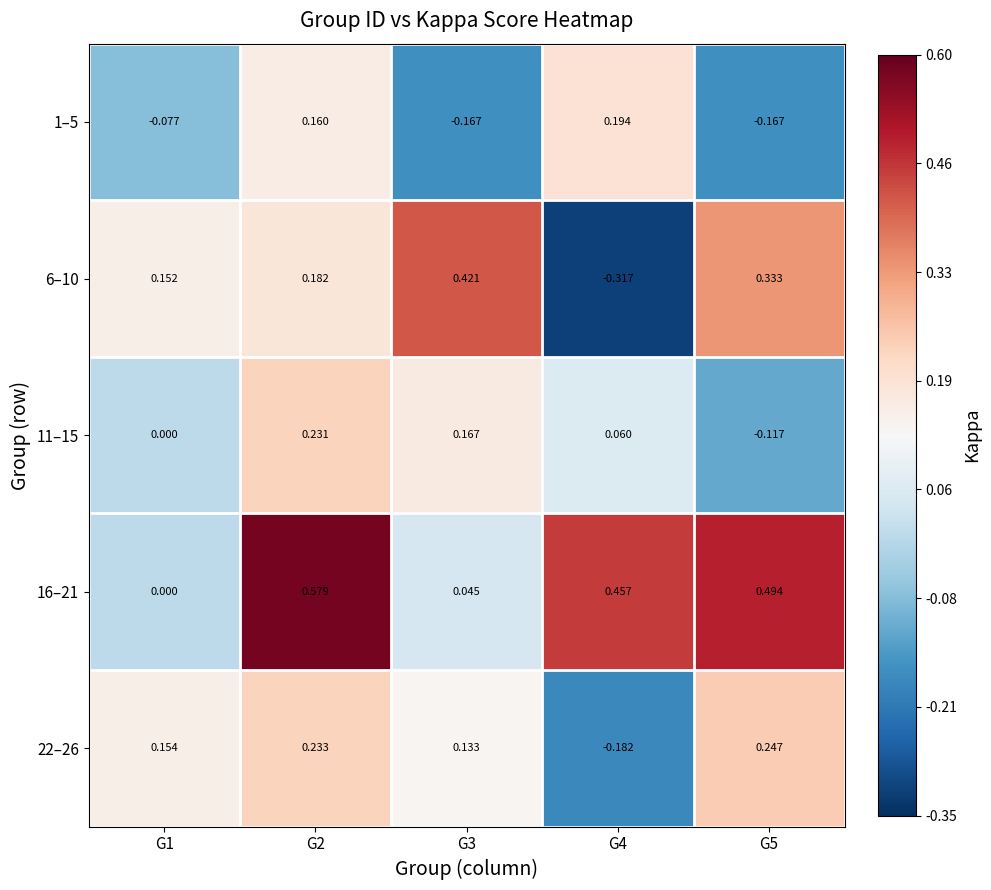

Which series has the largest total across all categories?

16–21